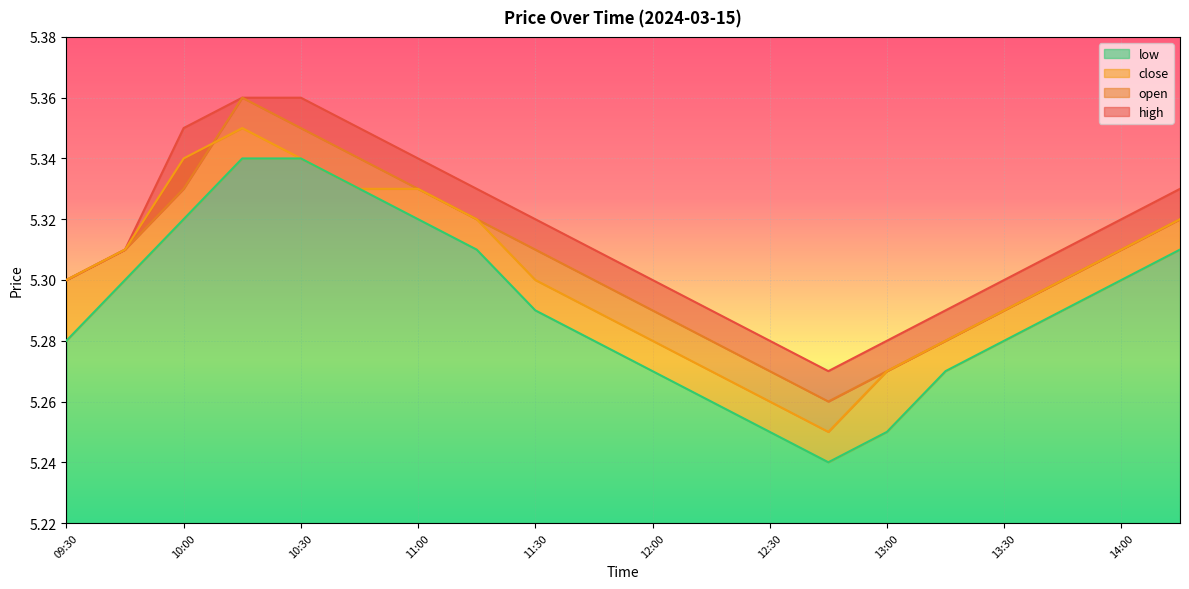

What are all the series names shown in the legend?

high, open, close, low